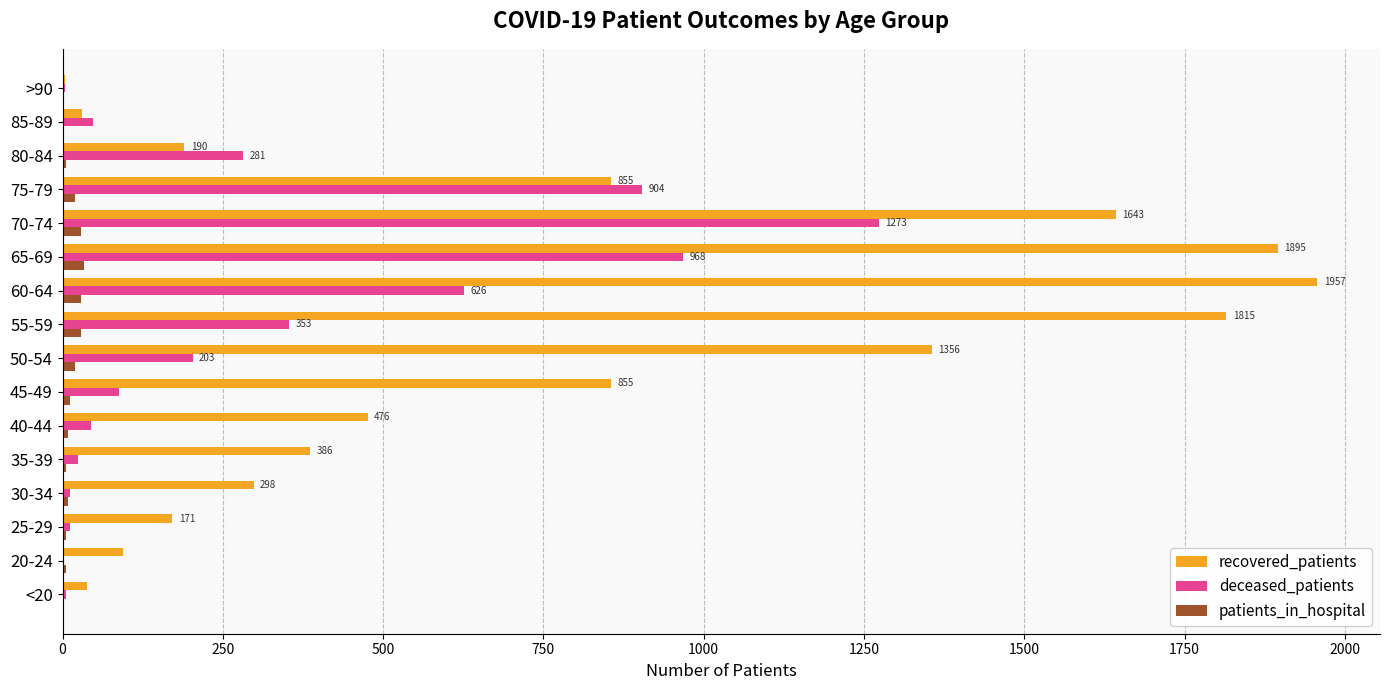

Is it true that recovered_patients equals 476 at 40-44?

True